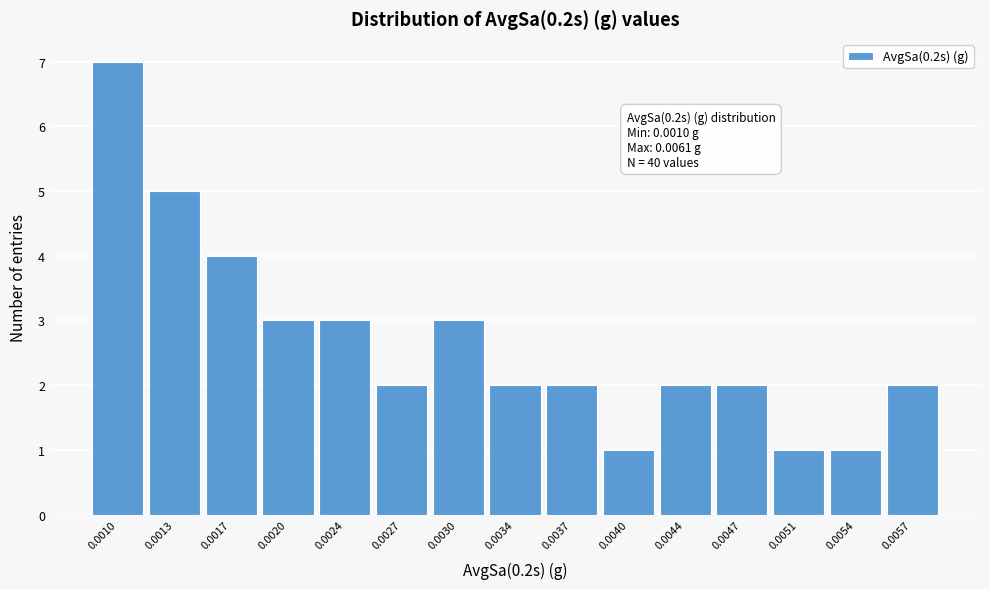

Reading left to right, what are all the values shown in this chart?

7	5	4	3	3	2	3	2	2	1	2	2	1	1	2